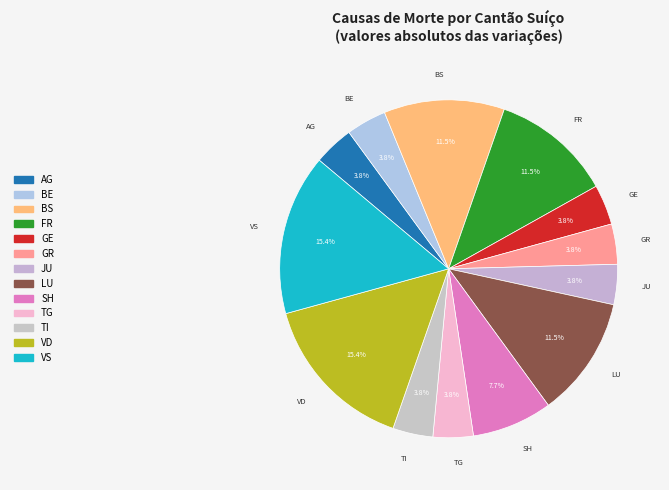

Is there a majority slice in this chart?

No